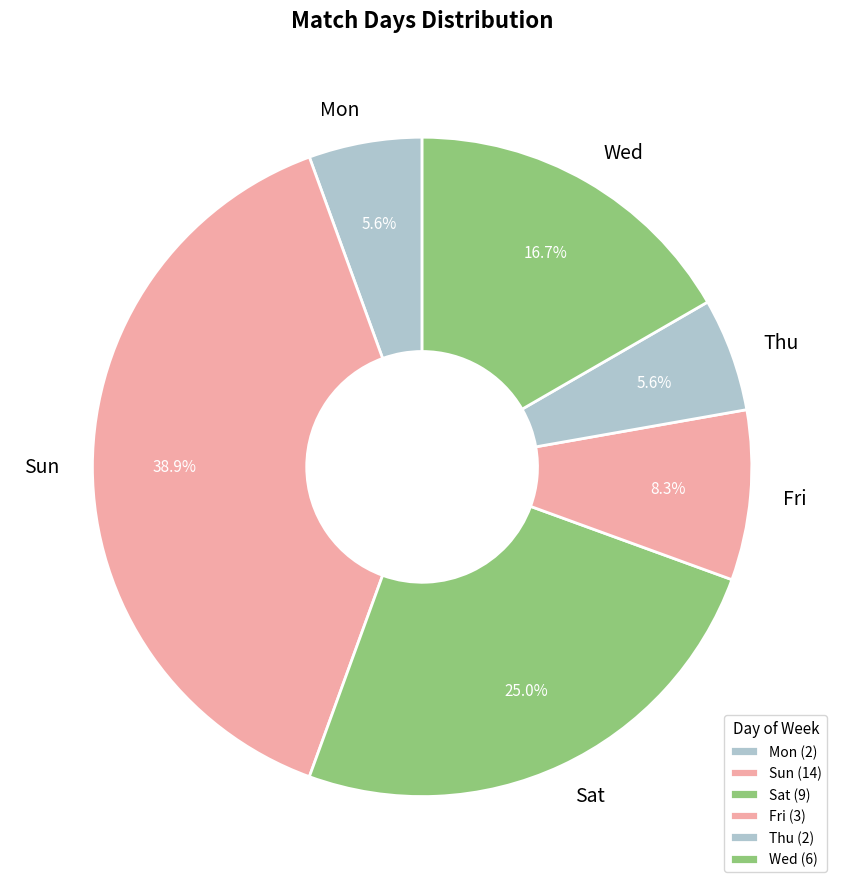

Which has a higher value, Fri or Sat?

Sat